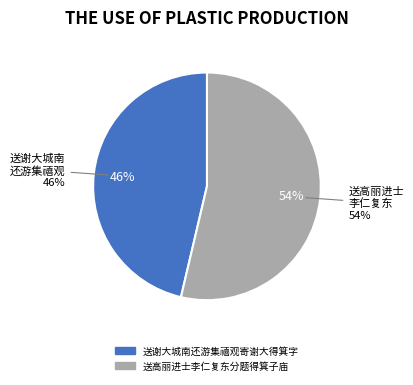

Does 送高丽进士李仁复东分题得箕子庙 represent more than half of the total?

Yes